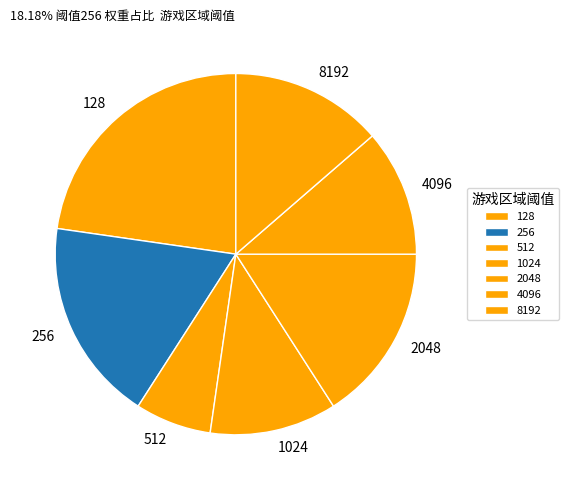

Which slice is the smallest?

512